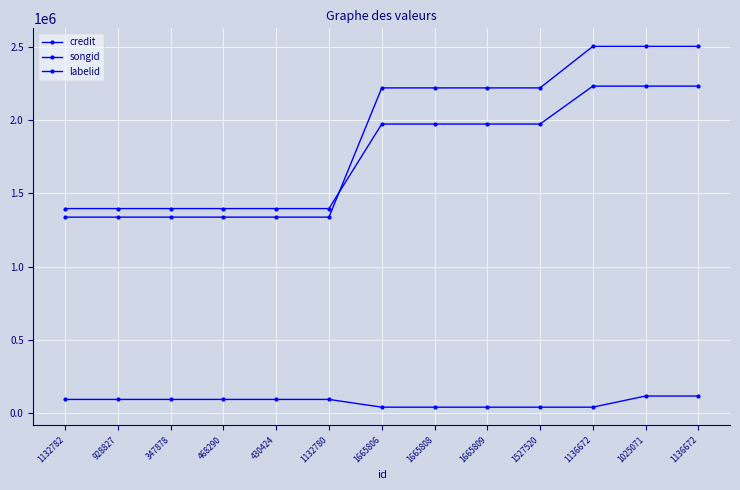

Between 347878 and 1136672, which is larger?

1136672